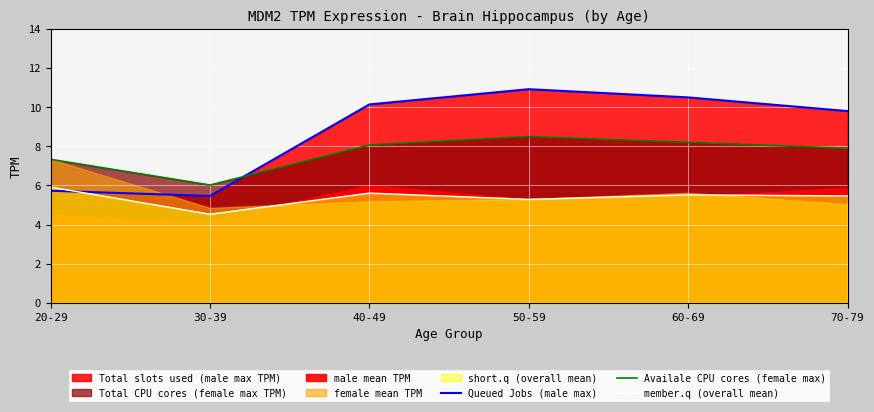

At which category does the chart reach its minimum across all series?

30-39